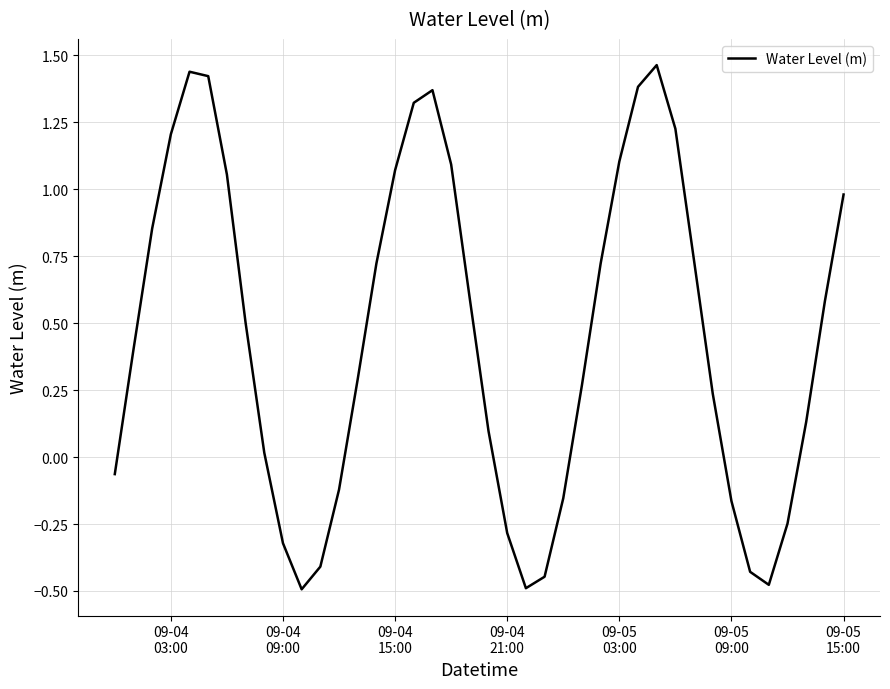

What is the difference between the maximum and minimum values?

2.0